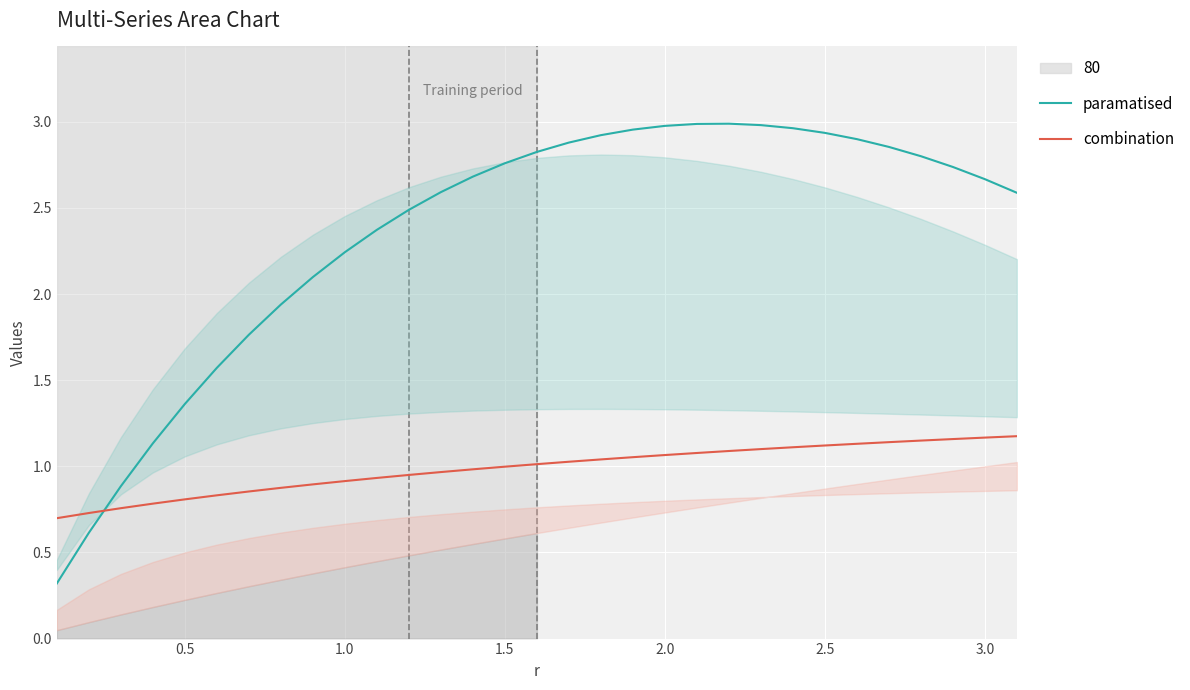

Which series has the largest range (max minus min)?

paramatised